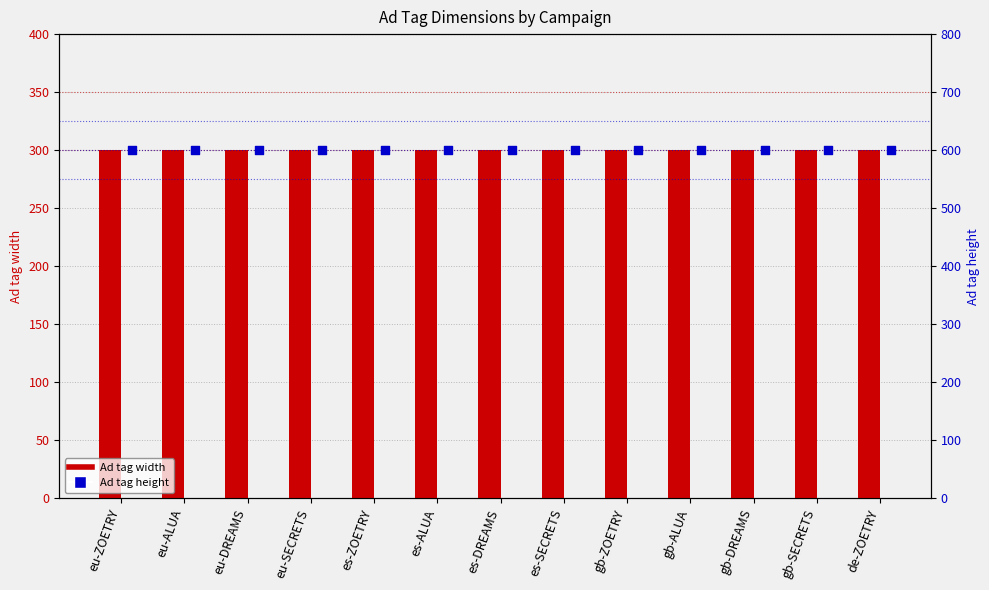

What are all the series names shown in the legend?

Ad tag width, Ad tag height